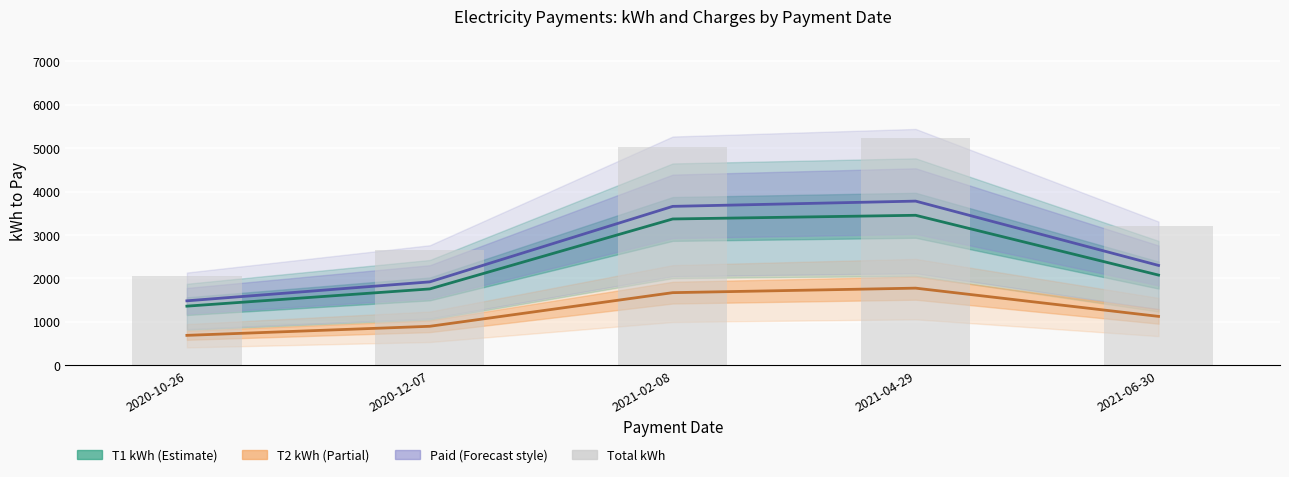

What is the label of the 4th bar from the right?

2020-12-07